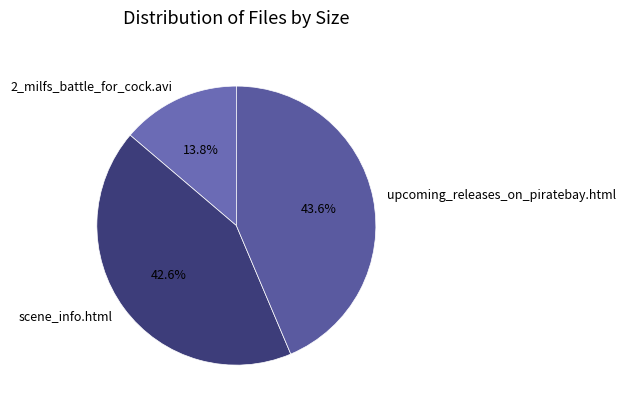

Is it true that scene_info.html is 43% of the pie?

True